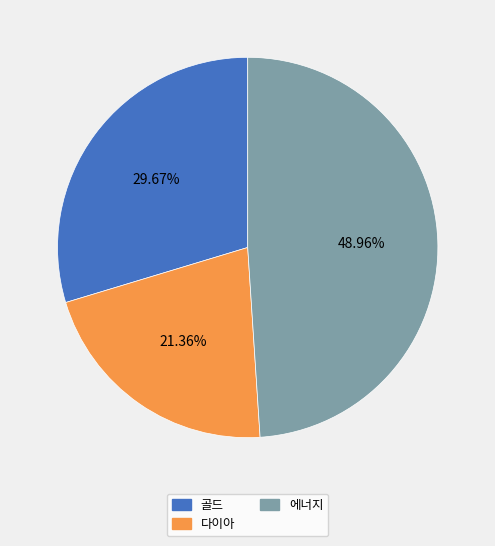

Between 다이아 and 골드, which is larger?

골드